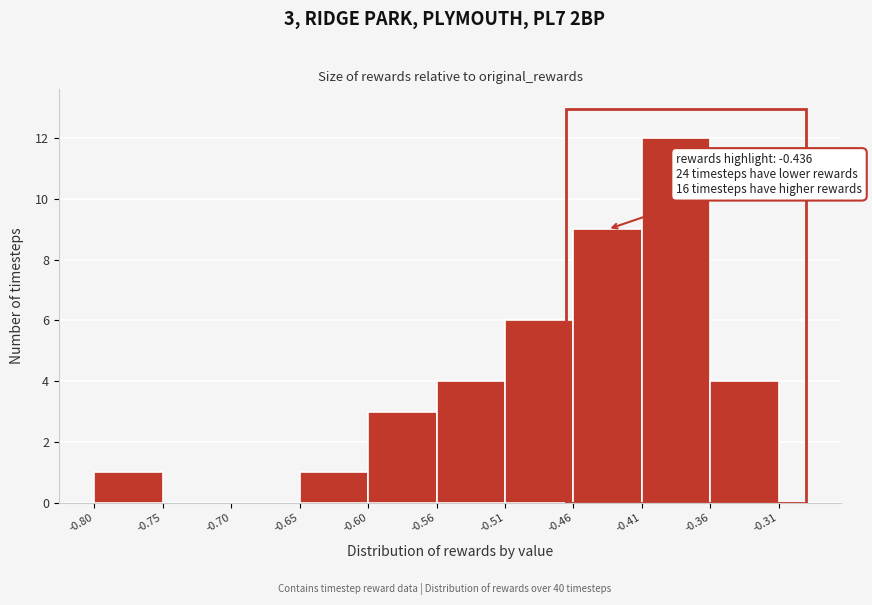

Which range on the x-axis has the tallest bar?

-0.41 to -0.36